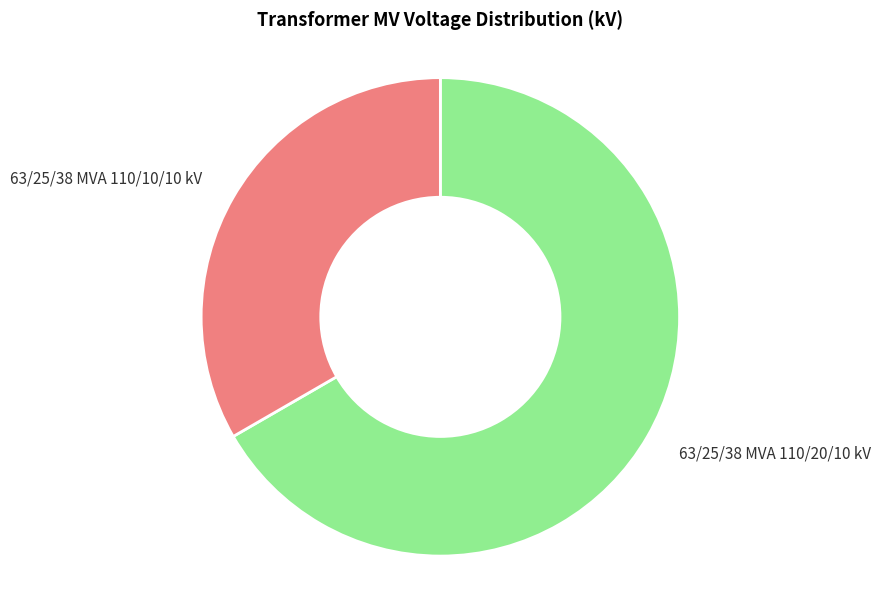

Which slice is the largest?

63/25/38 MVA 110/20/10 kV